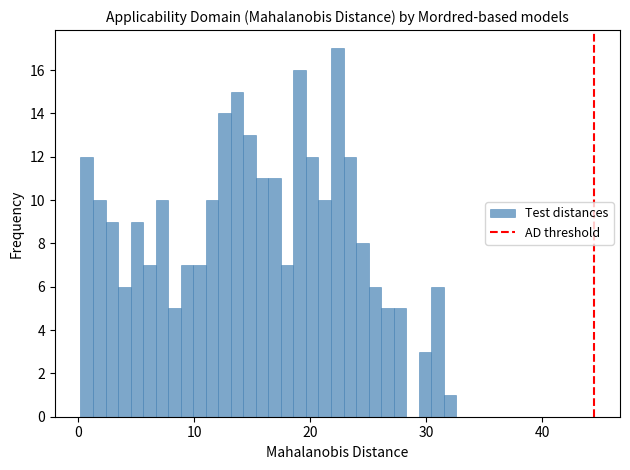

Read against the x-axis, roughly where is the centre of the tallest bar?

22